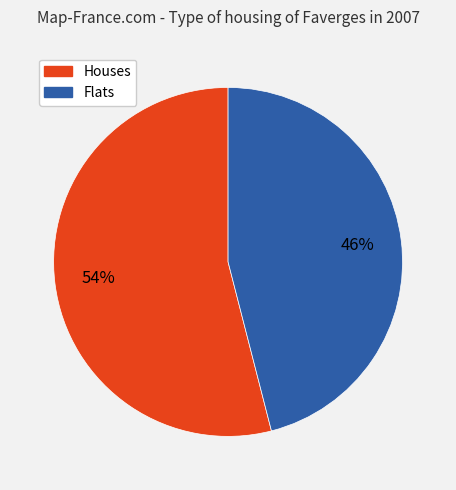

Does any single category account for the majority?

Yes